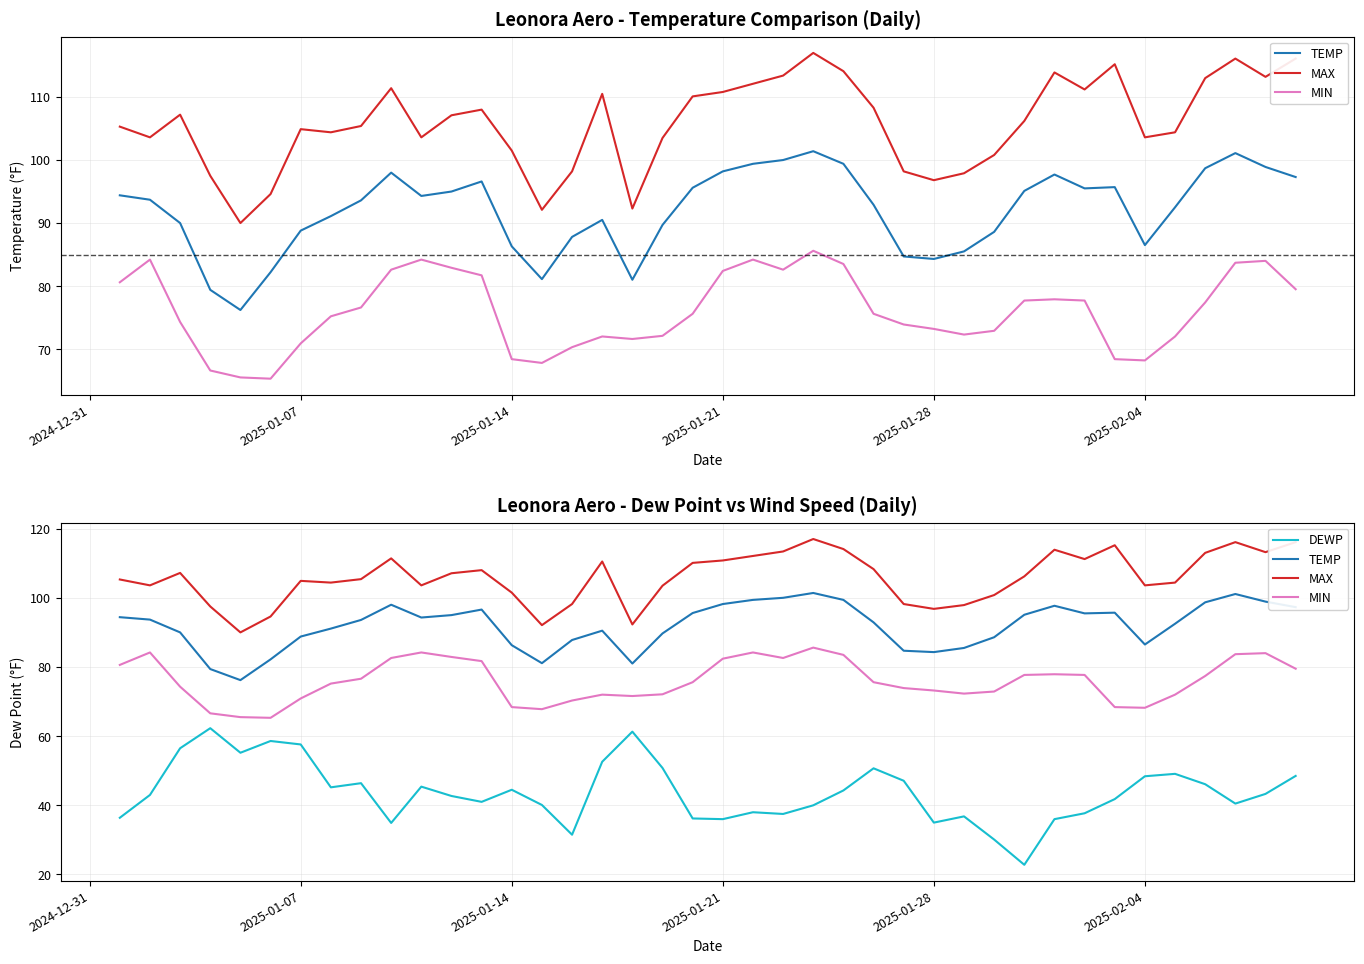

Is the value of MAX at 2025-01-28 greater than the value of MIN at 23?

Yes